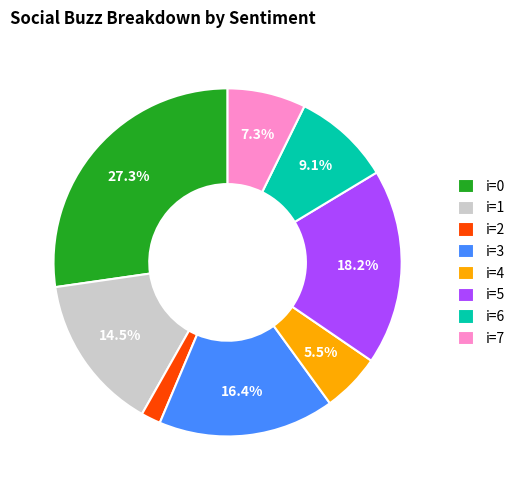

Approximately how many times larger is the value at i=3 compared to i=1?

1.1